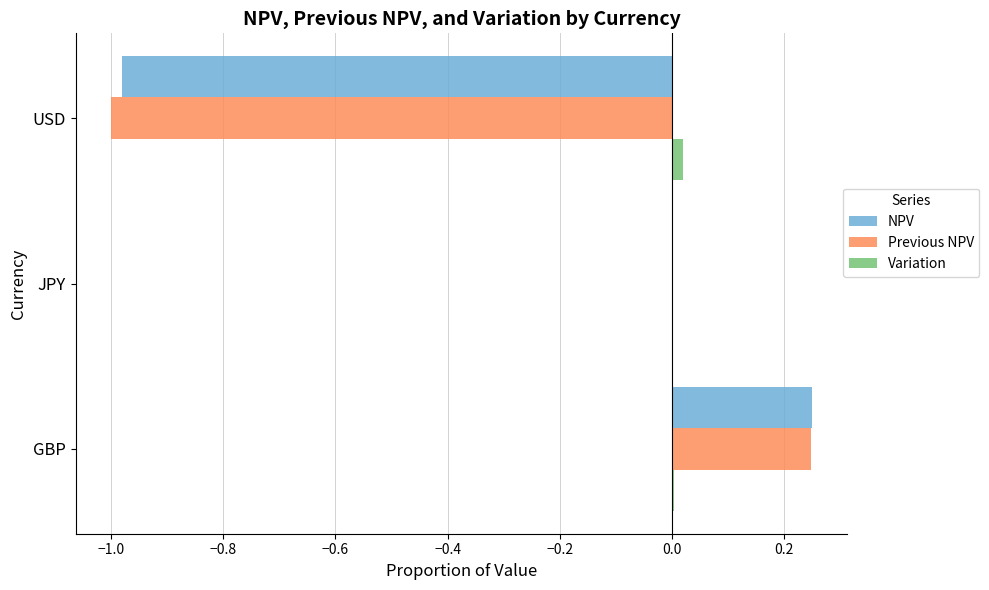

Which series has the largest total across all categories?

Variation